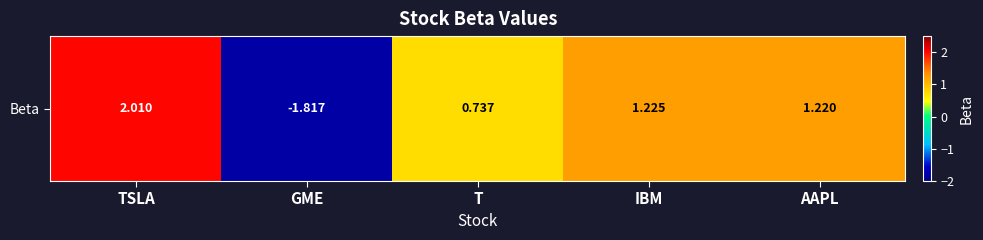

What is the greatest value displayed?

2.0